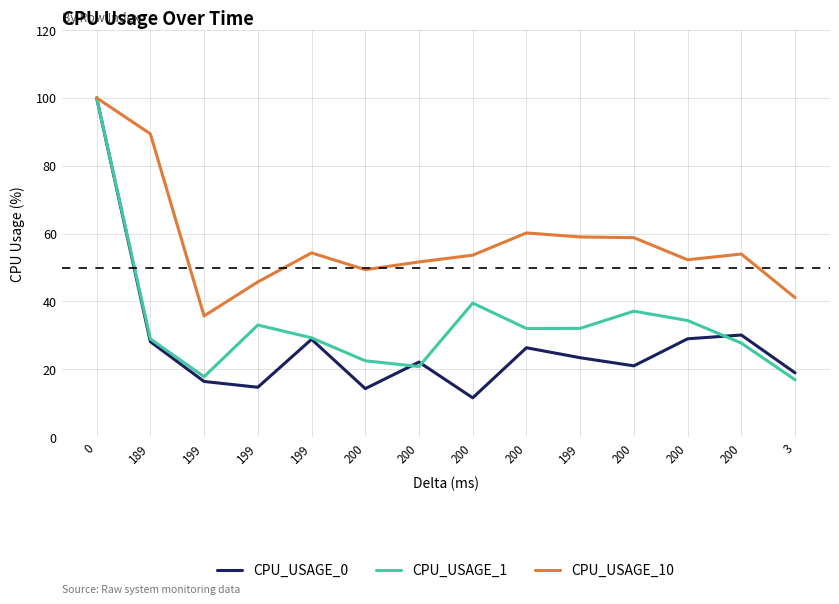

True or false: CPU_USAGE_1 and CPU_USAGE_10 cross at least once.

False